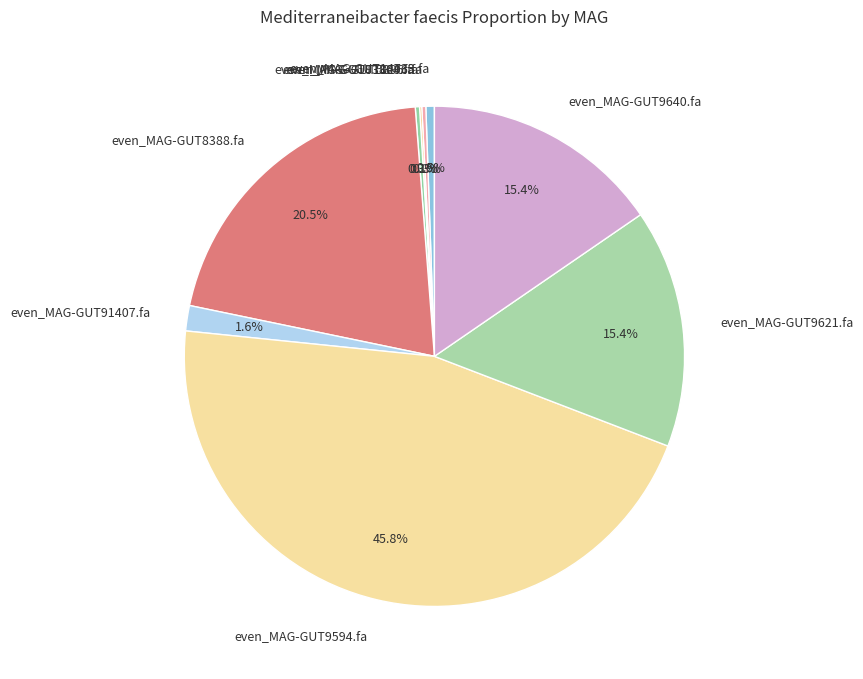

Which category has the biggest portion of the pie?

even_MAG-GUT9594.fa